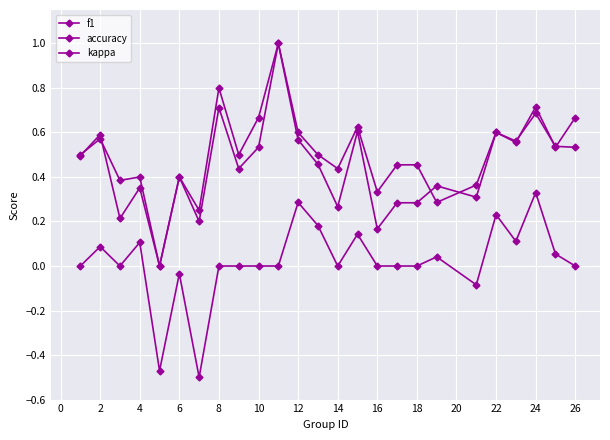

What is the maximum value for accuracy?

1.0